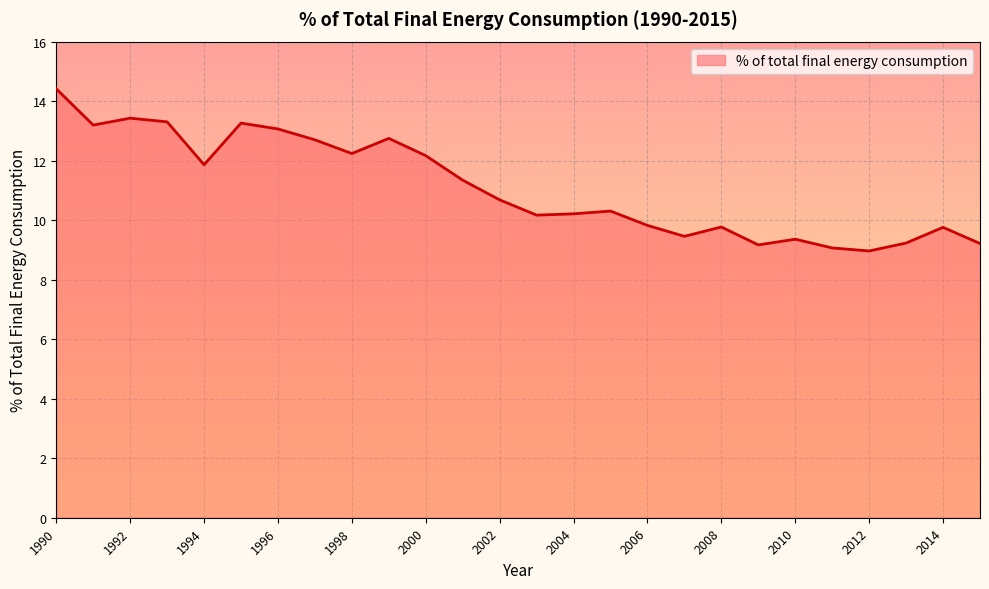

What is the difference between the maximum and minimum values?

5.4